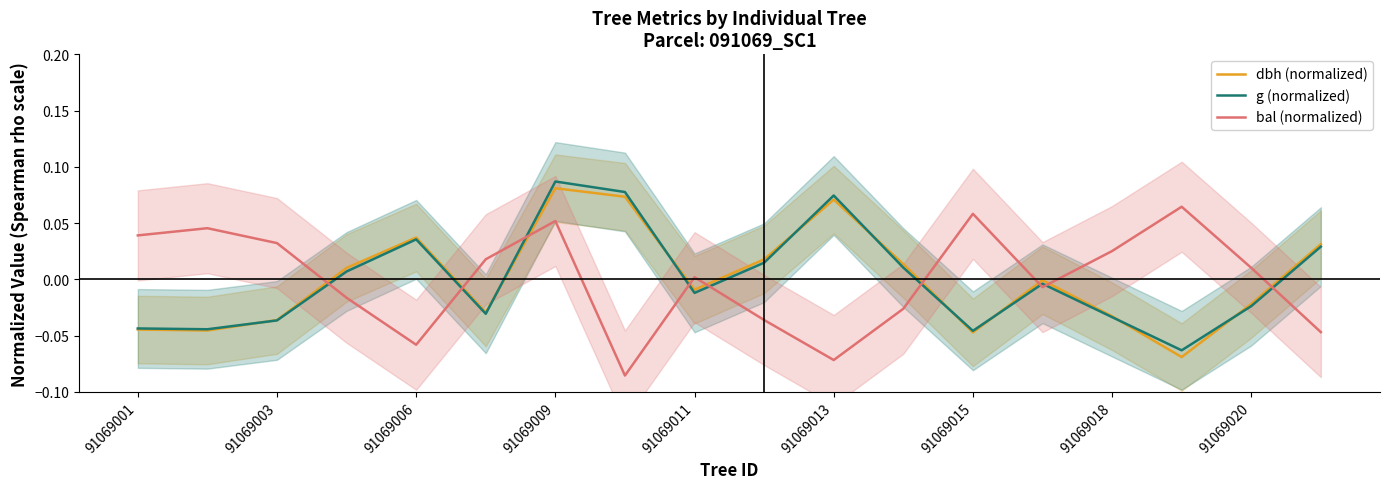

Reading right to left, extract all data points from this chart.

dbh (normalized): 0.0	-0.0	-0.1	-0.0	-0.0	-0.0	0.0	0.1	0.0	-0.0	0.1	0.1	-0.0	0.0	0.0	-0.0	-0.0	-0.0
g (normalized): 0.0	-0.0	-0.1	-0.0	-0.0	-0.0	0.0	0.1	0.0	-0.0	0.1	0.1	-0.0	0.0	0.0	-0.0	-0.0	-0.0
bal (normalized): -0.0	0.0	0.1	0.0	-0.0	0.1	-0.0	-0.1	-0.0	0.0	-0.1	0.1	0.0	-0.1	-0.0	0.0	0.0	0.0